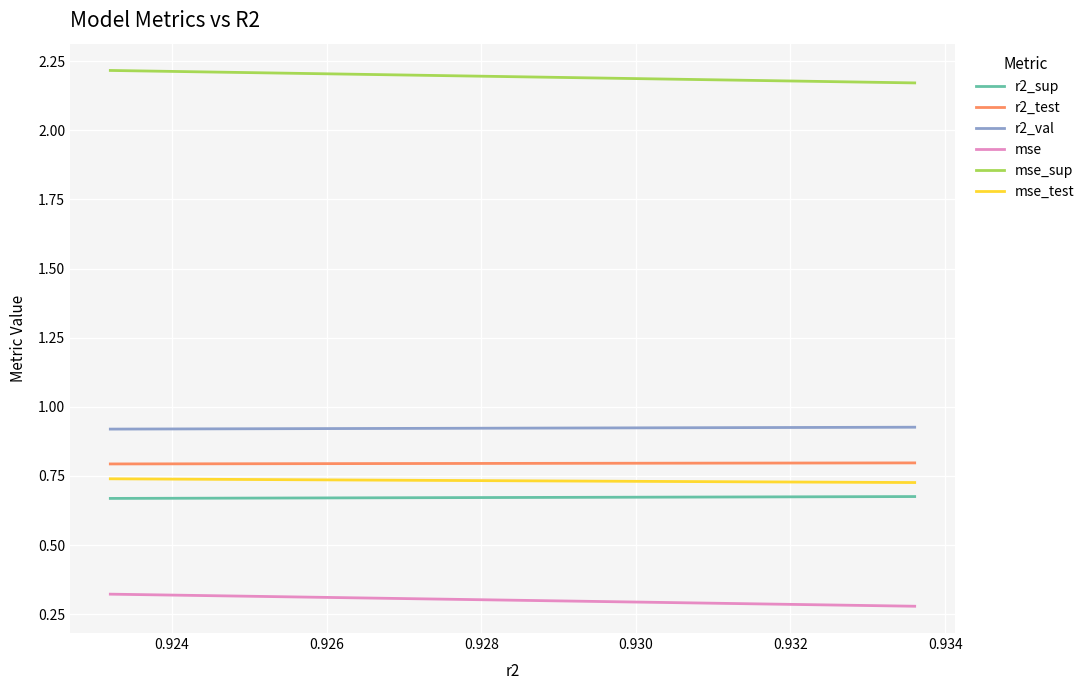

At how many categories does at least one series exceed 0?

10